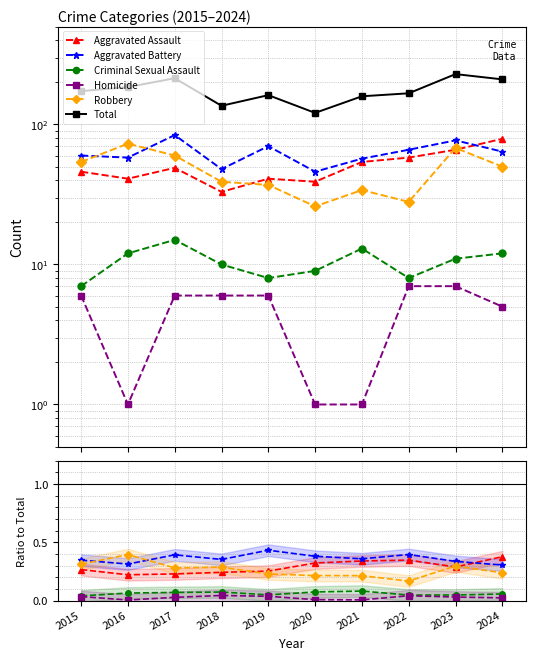

What is the greatest value displayed?

229.0